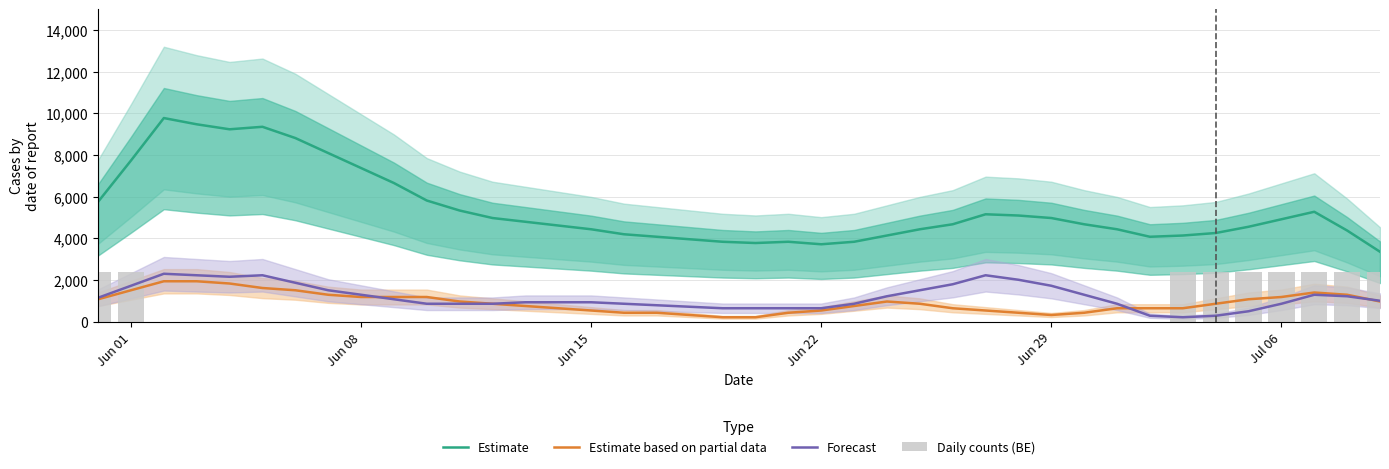

True or false: Estimate and Forecast cross at least once.

False